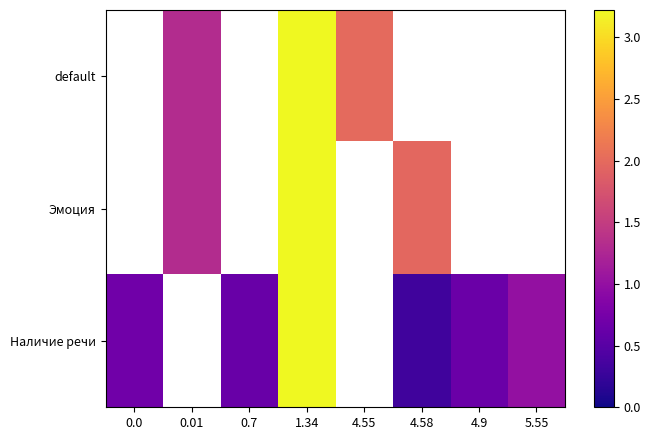

Rank the series by their average value, from highest to lowest.

default, Эмоция, Наличие речи